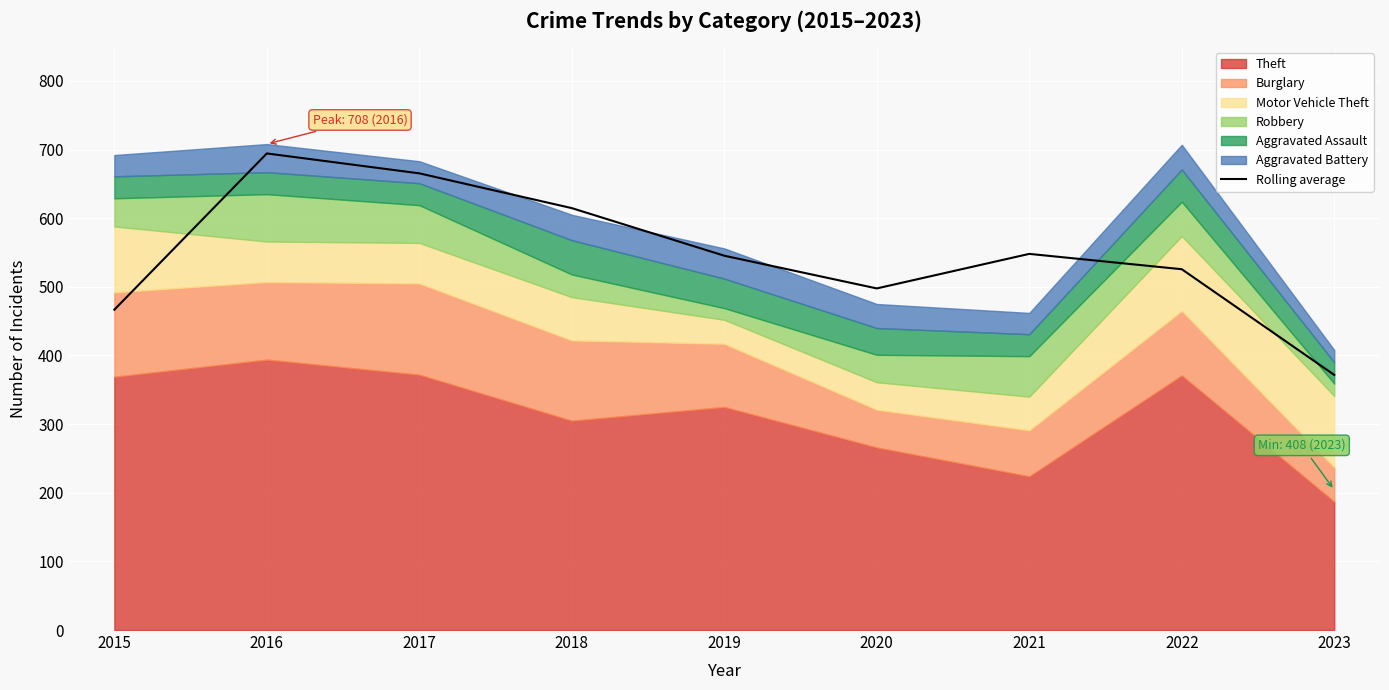

At which category does the chart reach its minimum across all series?

2023